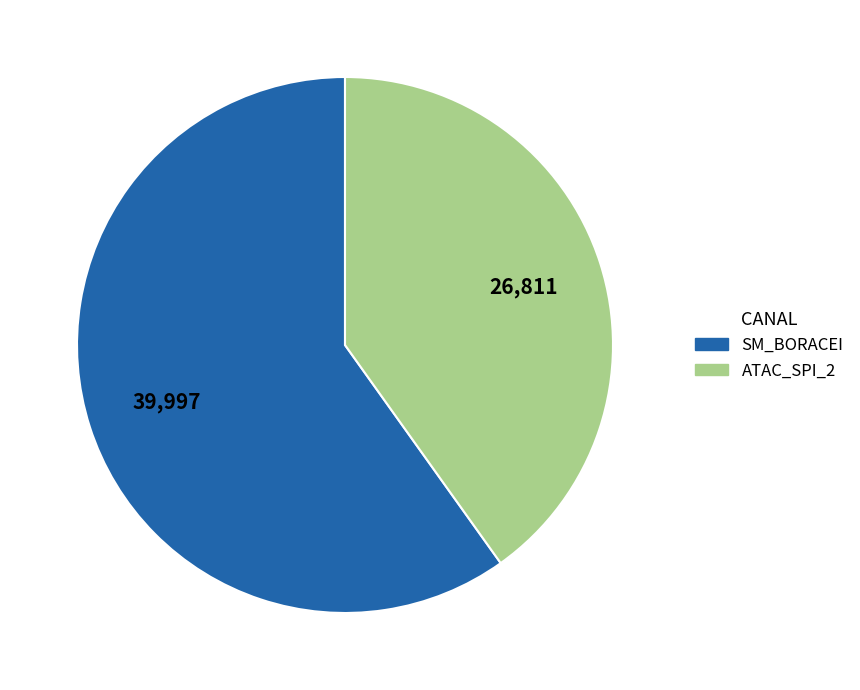

Which category has the smallest portion of the pie?

ATAC_SPI_2